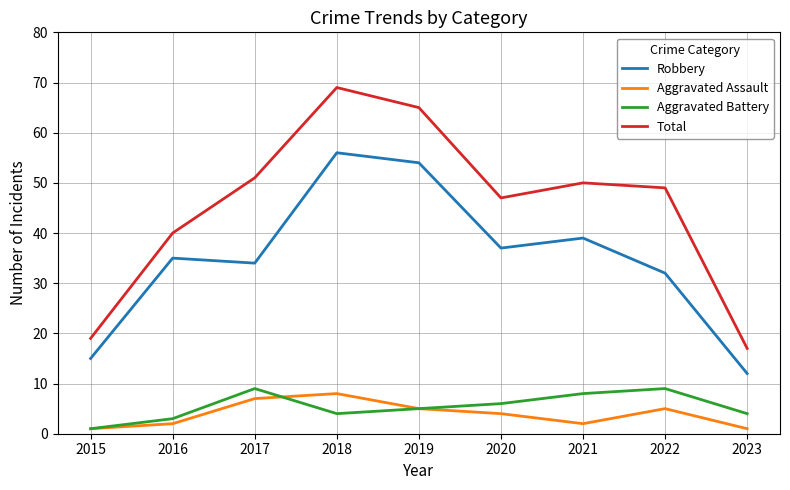

At 2021, list the series in order from largest to smallest.

Total, Robbery, Aggravated Battery, Aggravated Assault